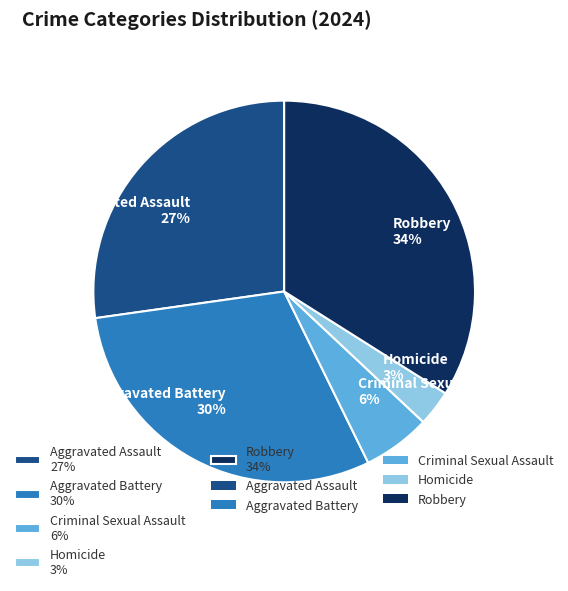

Does any single category account for the majority?

No